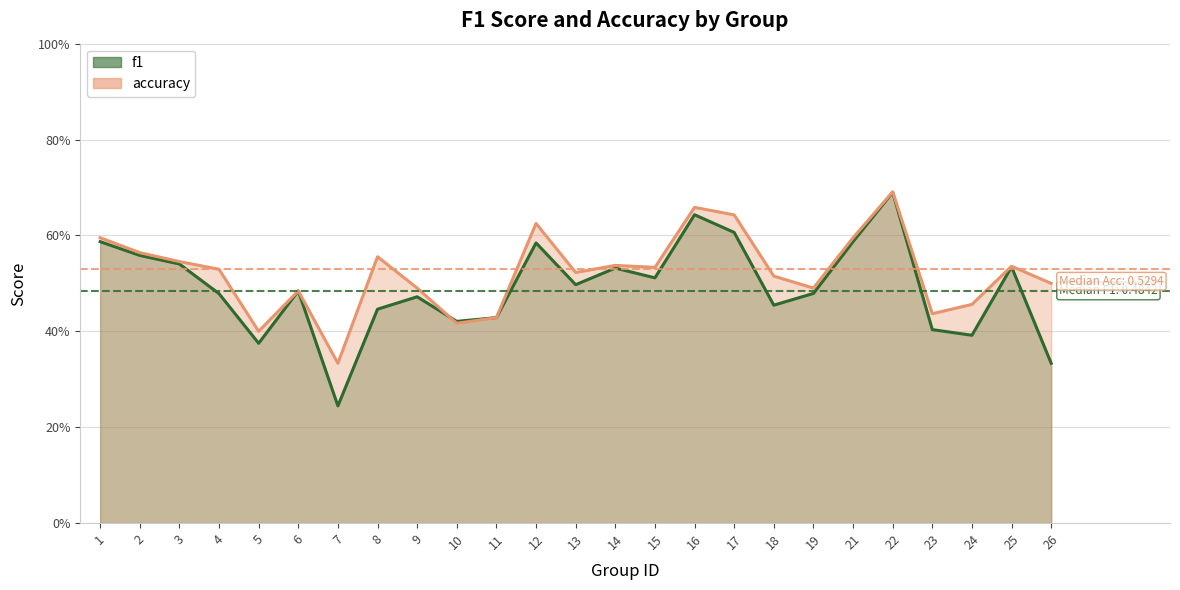

At which category does accuracy reach its first local peak?

6